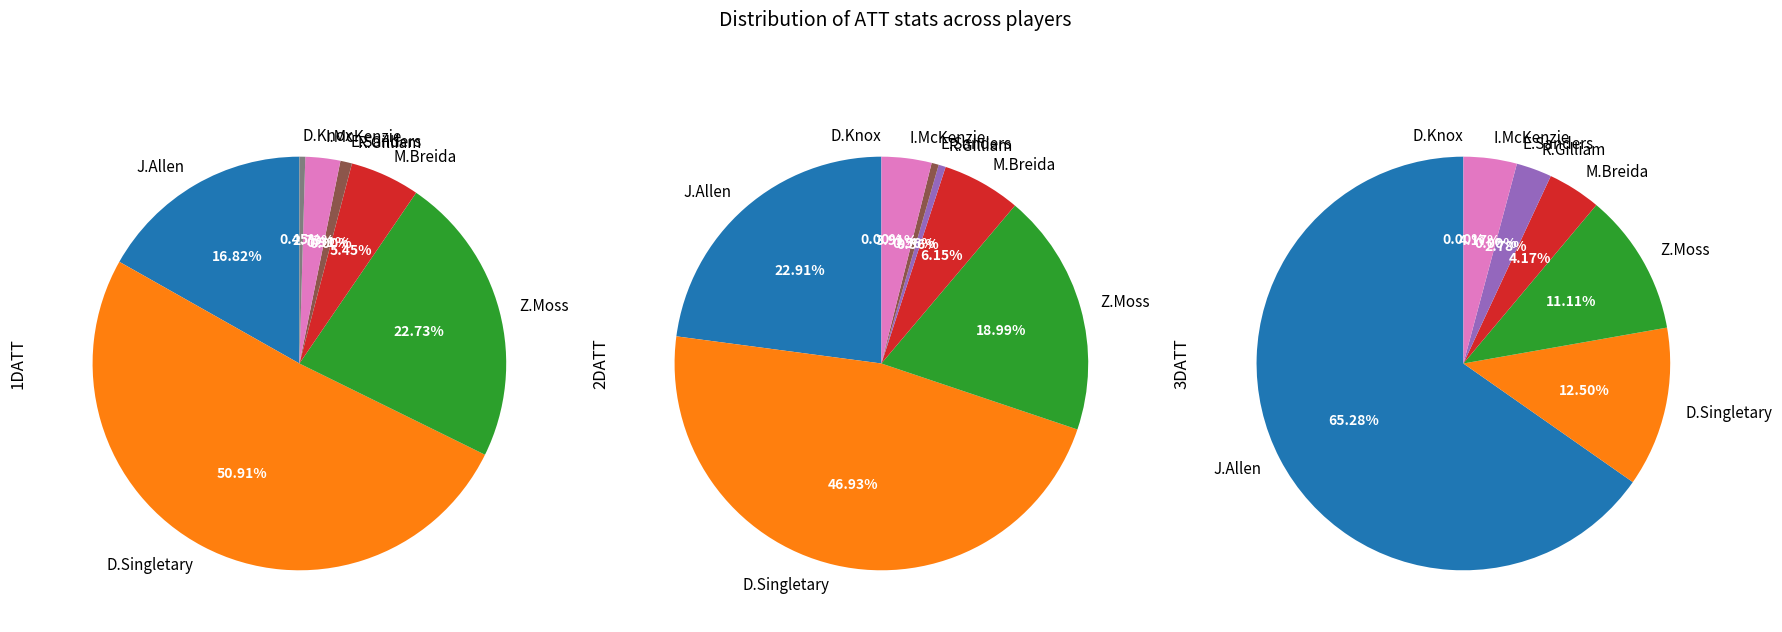

What percentage is NOT represented by R.Gilliam?

100.0%